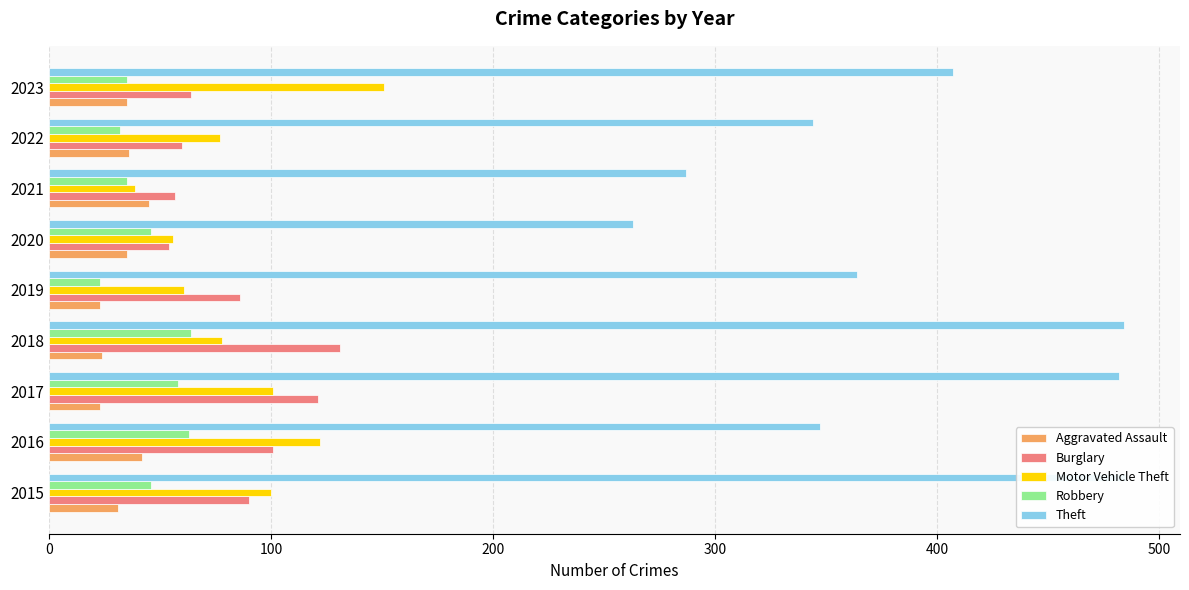

How many values in the Burglary series exceed 86?

4